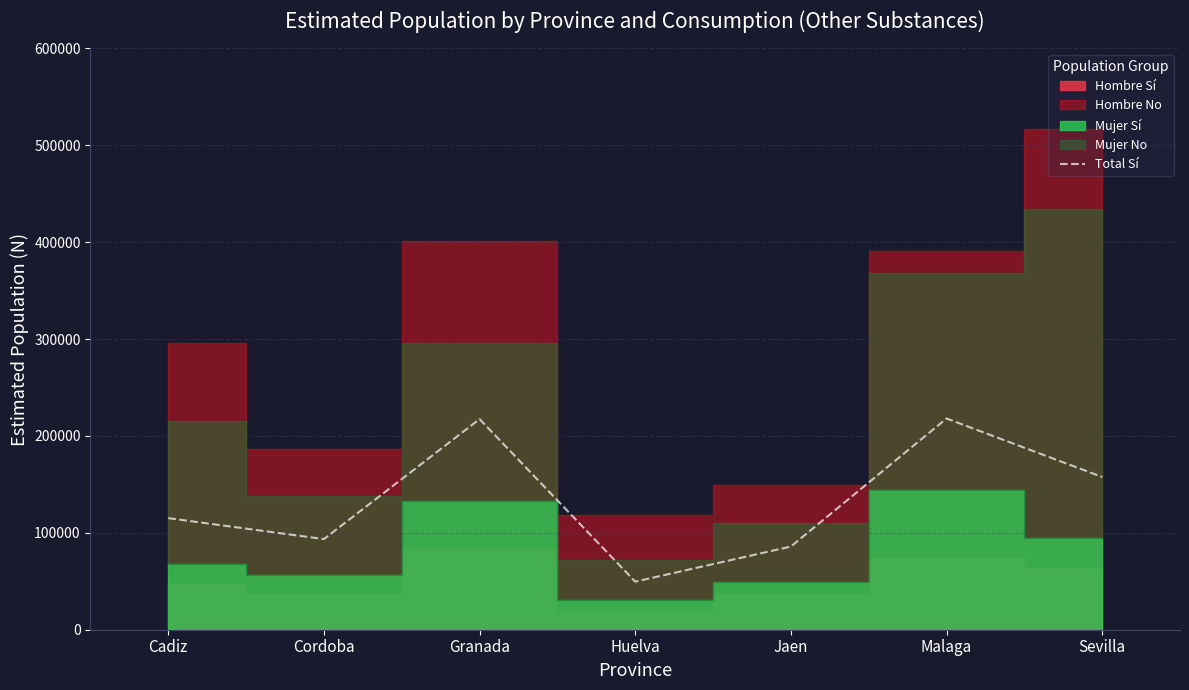

What is the lowest value of the Total Sí series?

49631